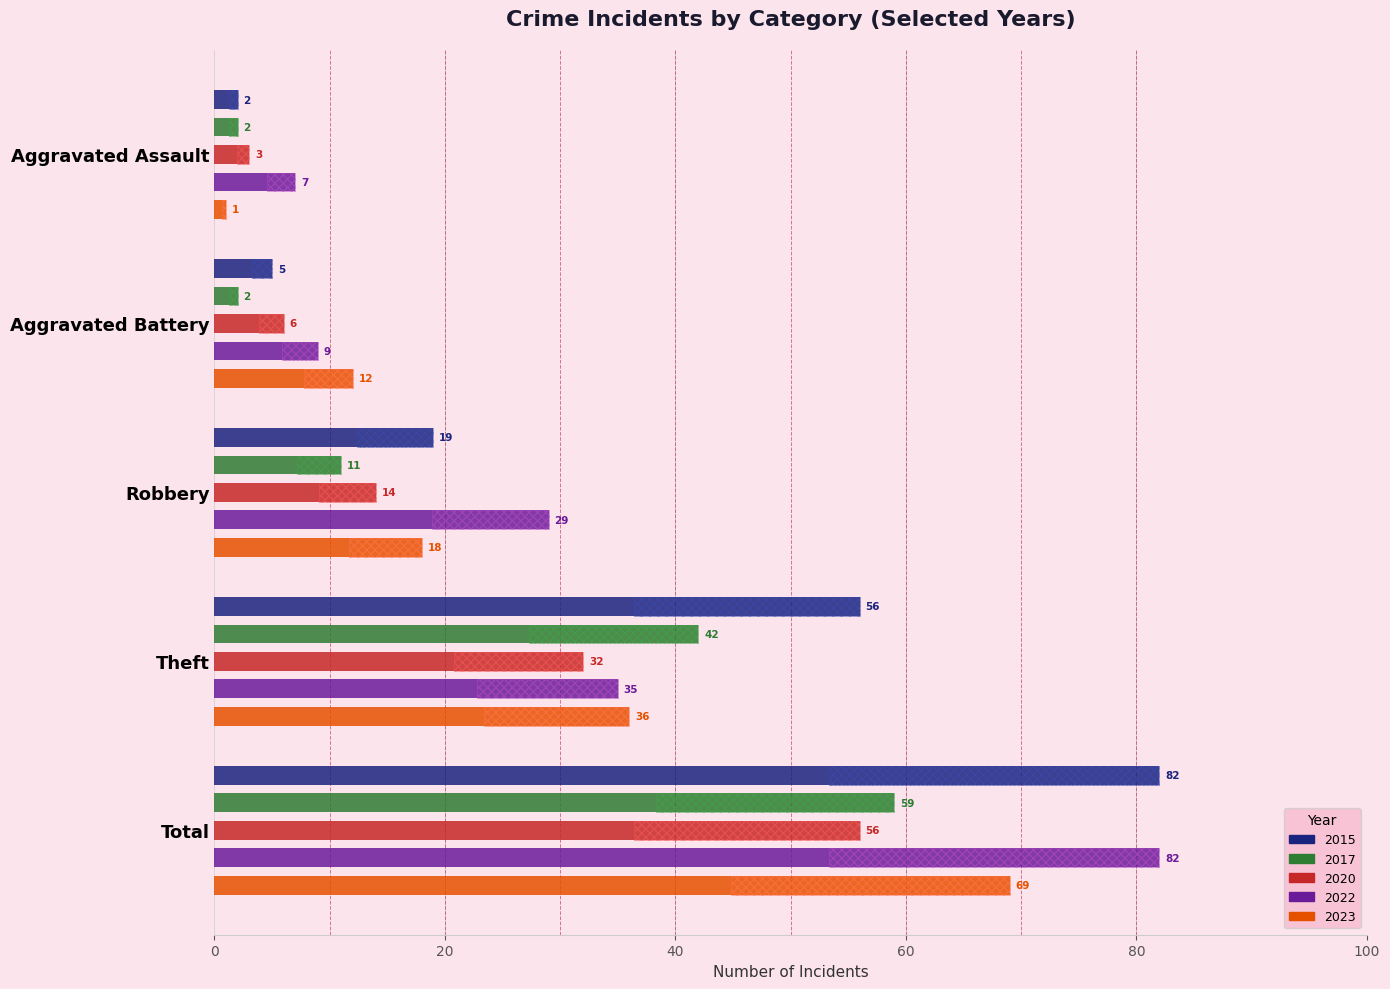

What is the difference between the maximum and minimum values in the 2015 series?

80